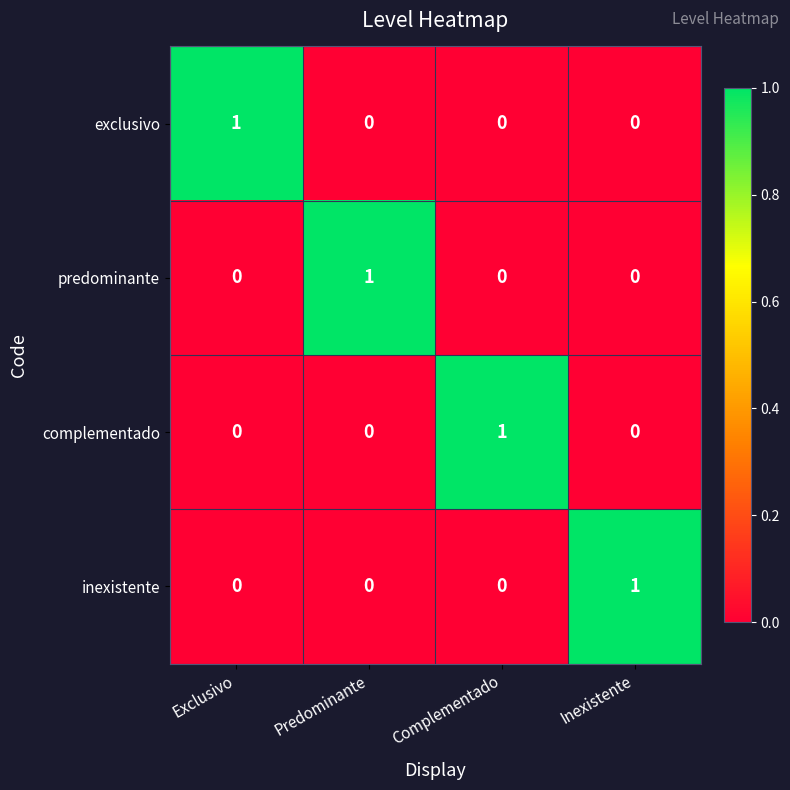

Count the complementado values in the range 0 to 1.

4